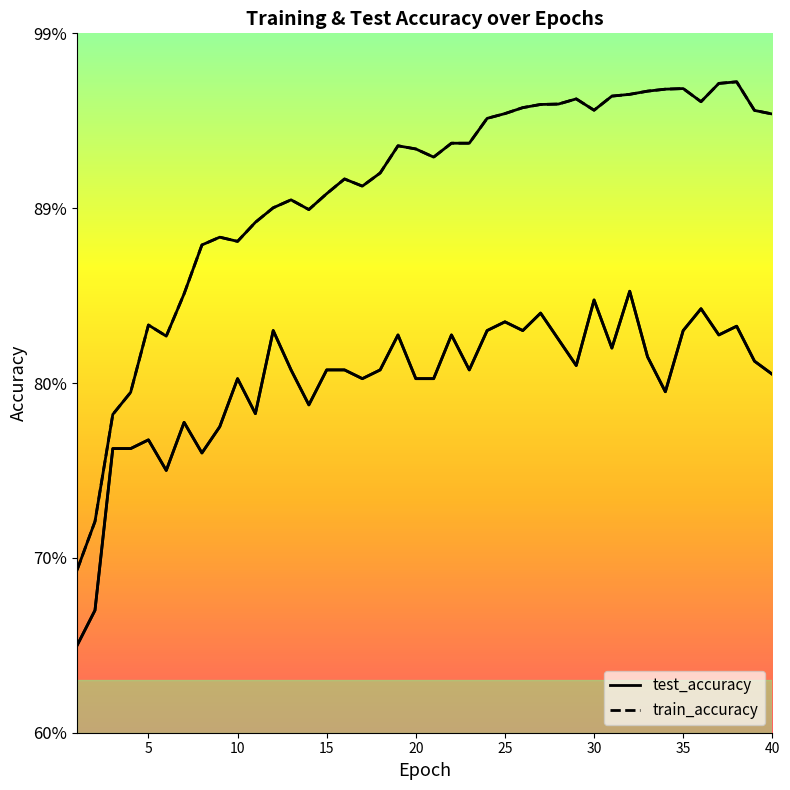

True or false: test_accuracy_line and train_accuracy_line cross at least once.

False